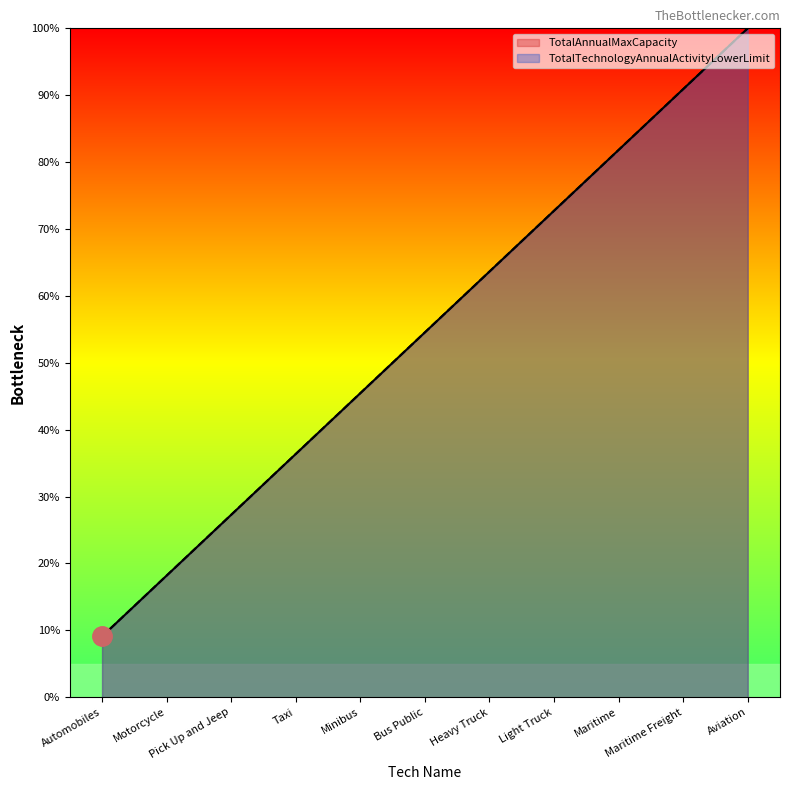

Which series has the widest spread of values?

TotalAnnualMaxCapacity